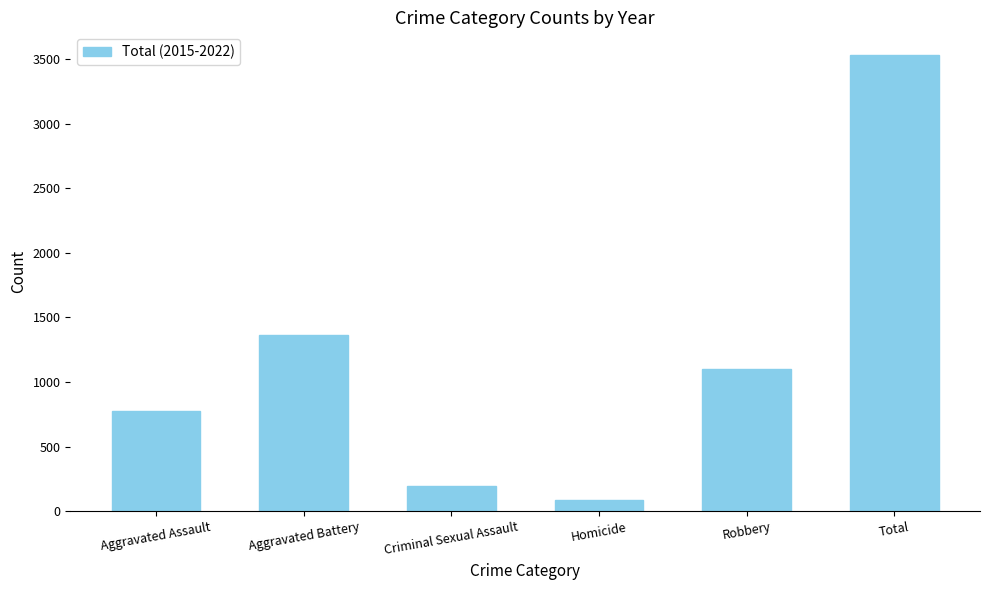

Are the bars grouped side by side (vs. stacked)?

No